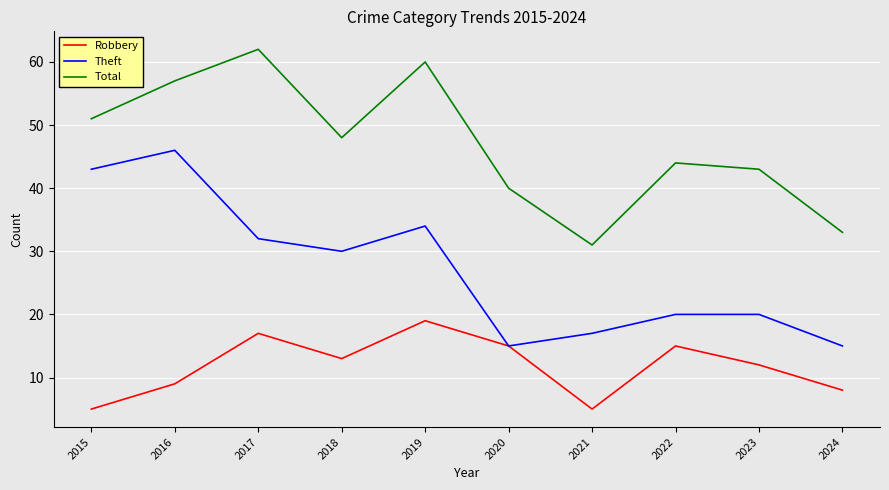

Does the chart have visible grid lines?

Yes